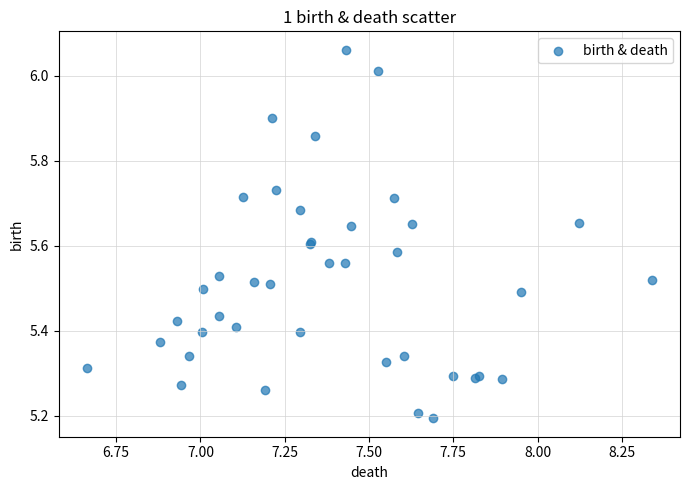

What Y value in the scatter plot is closest to 5?

5.2